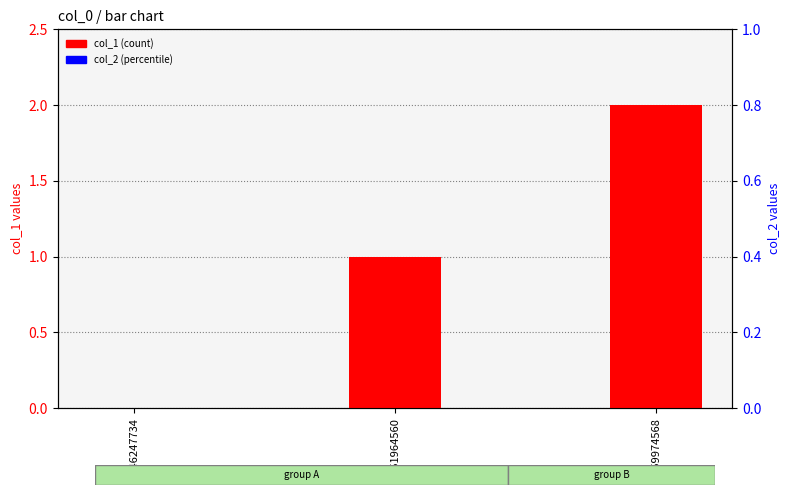

Are the bars horizontal?

No